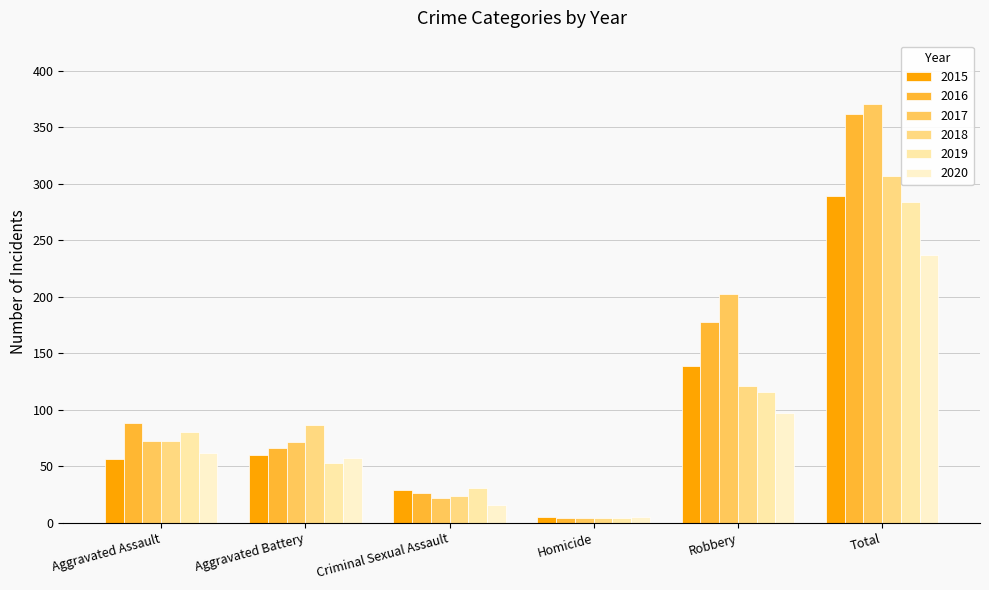

How many distinct data groups are displayed?

6